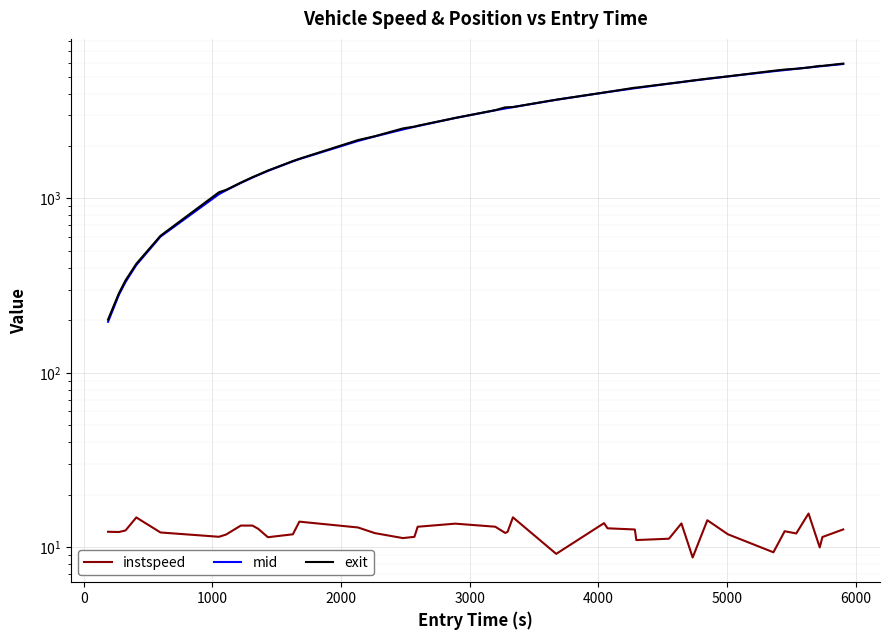

True or false: exit and mid cross at least once.

False